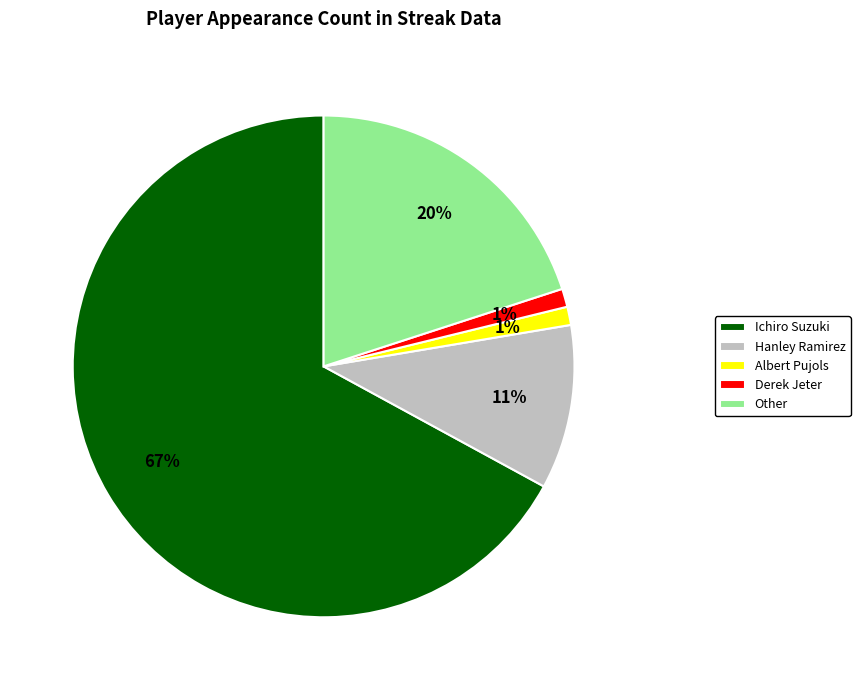

Which category has the biggest portion of the pie?

Ichiro Suzuki